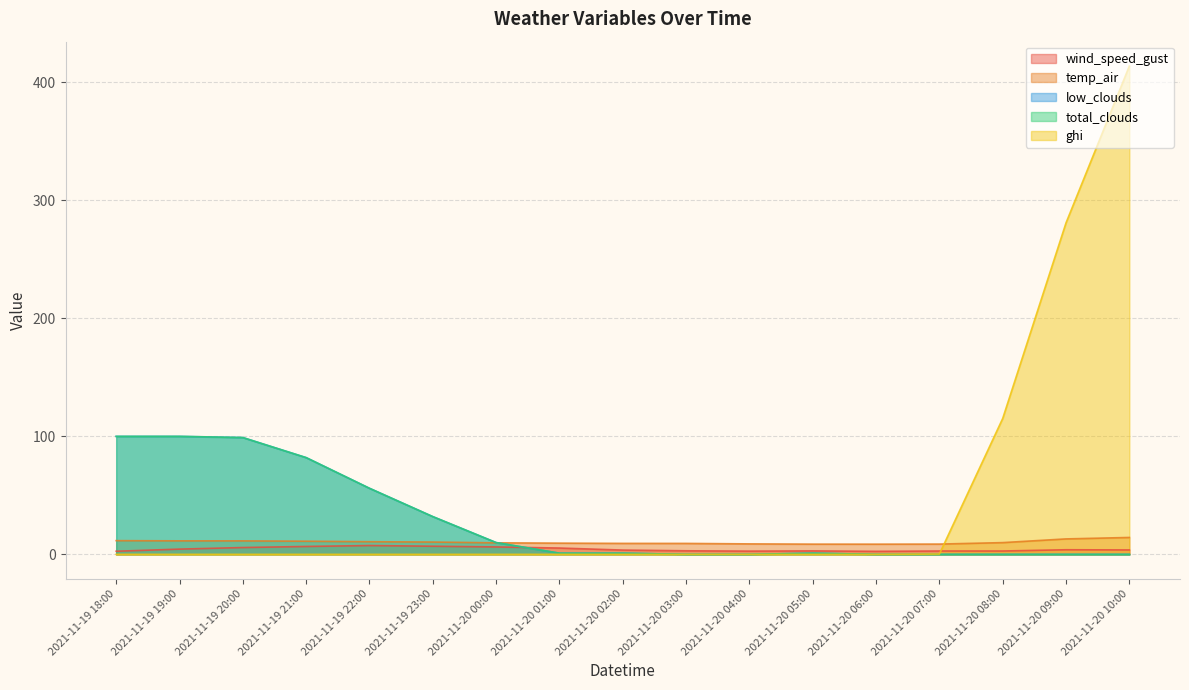

What is the label of the 8th point from the right?

2021-11-20 03:00